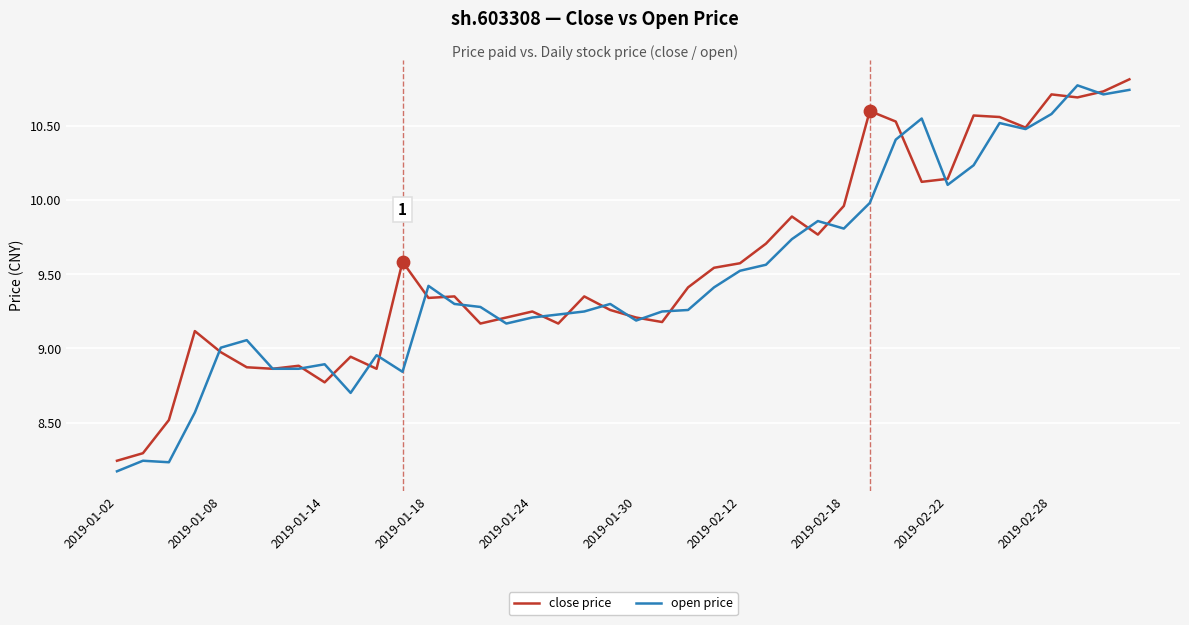

What is the greatest value displayed?

10.8